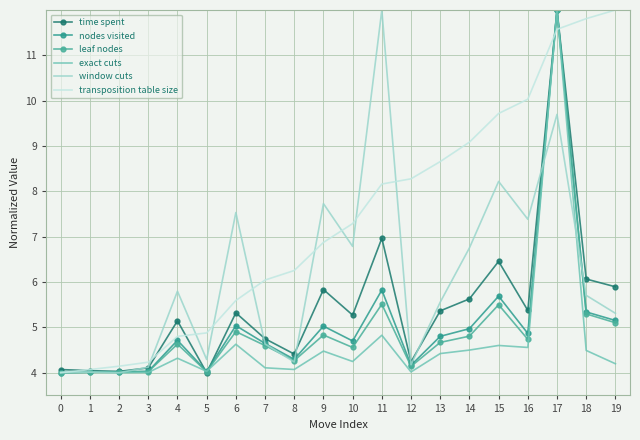

At which category does nodes visited reach its first local valley?

5